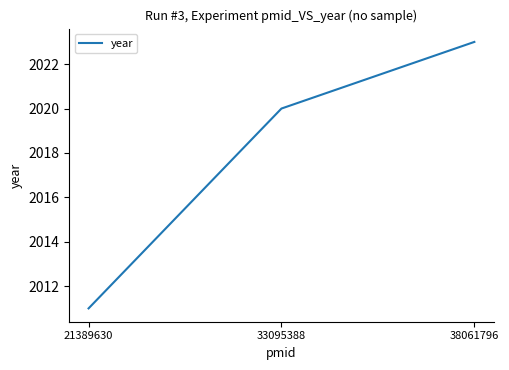

What is the difference between the maximum and minimum values?

12